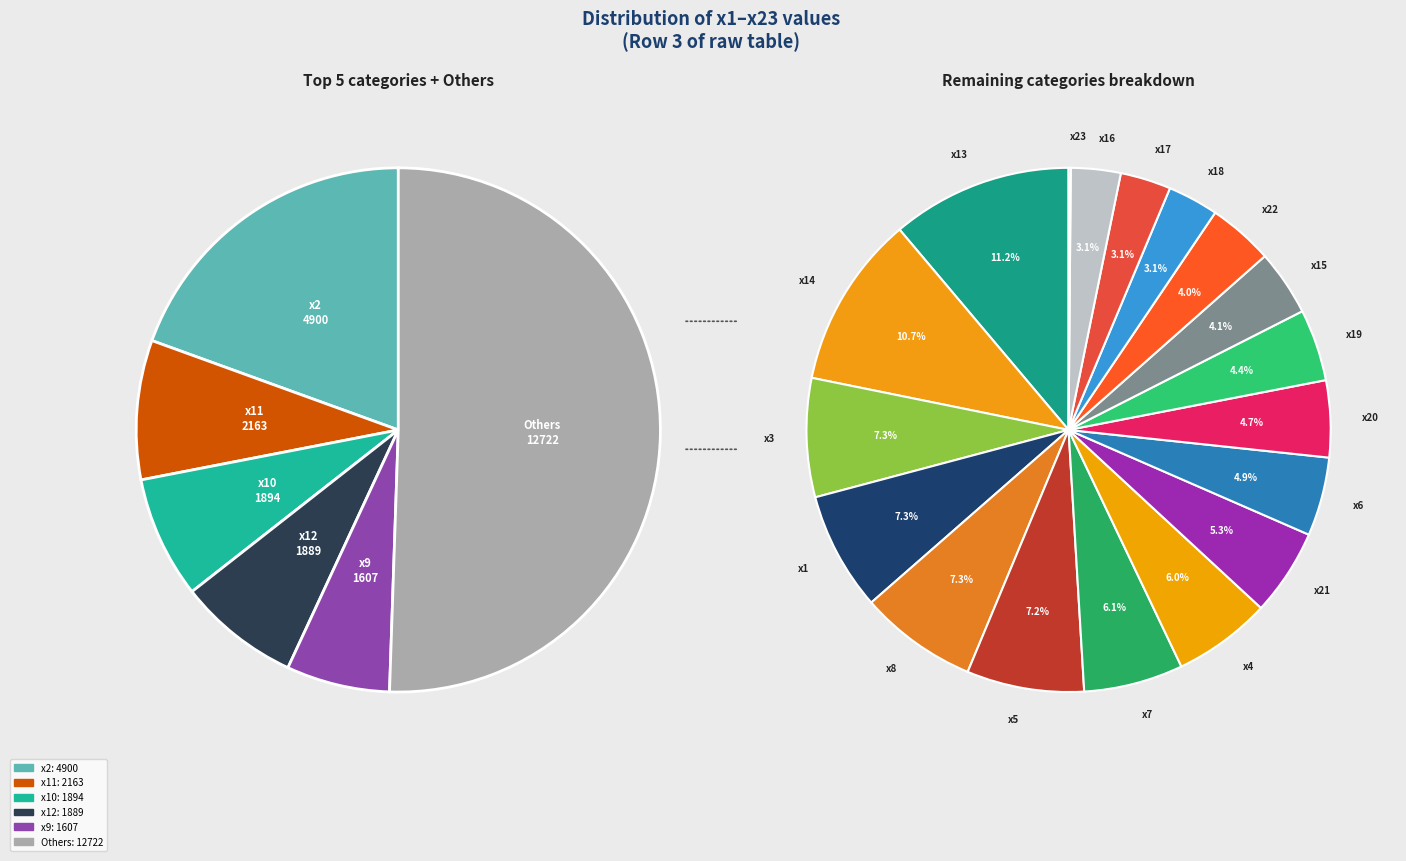

Count the number of slices in the pie.

23